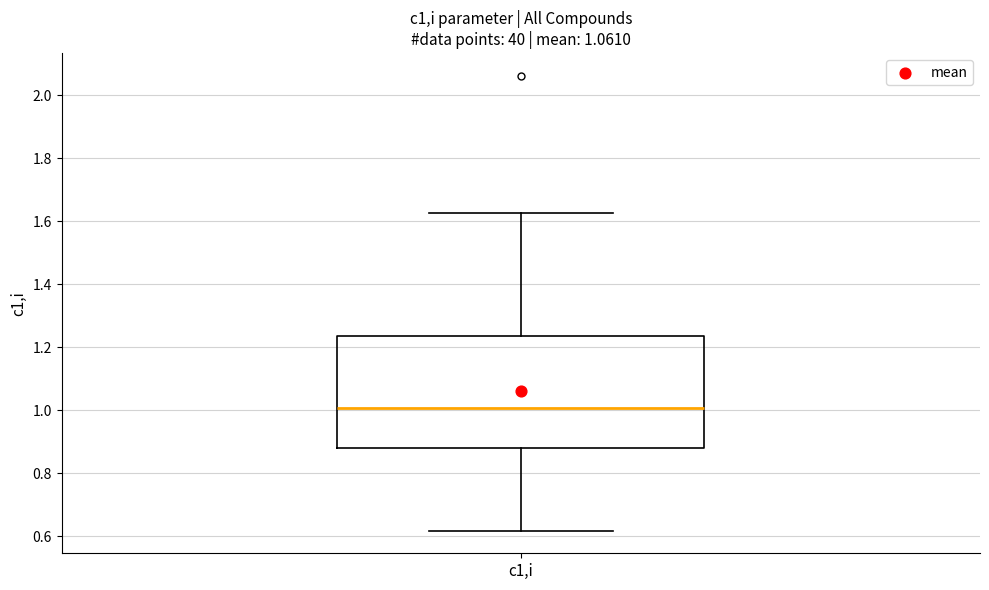

Read this box plot against the y-axis: the position of the median line, the range covered by the box, and the ends of both whiskers. The values are not printed on the chart, so give them approximately, as read against the axis.

median 1.00, box 0.88 to 1.24, whiskers 0.62 to 1.62